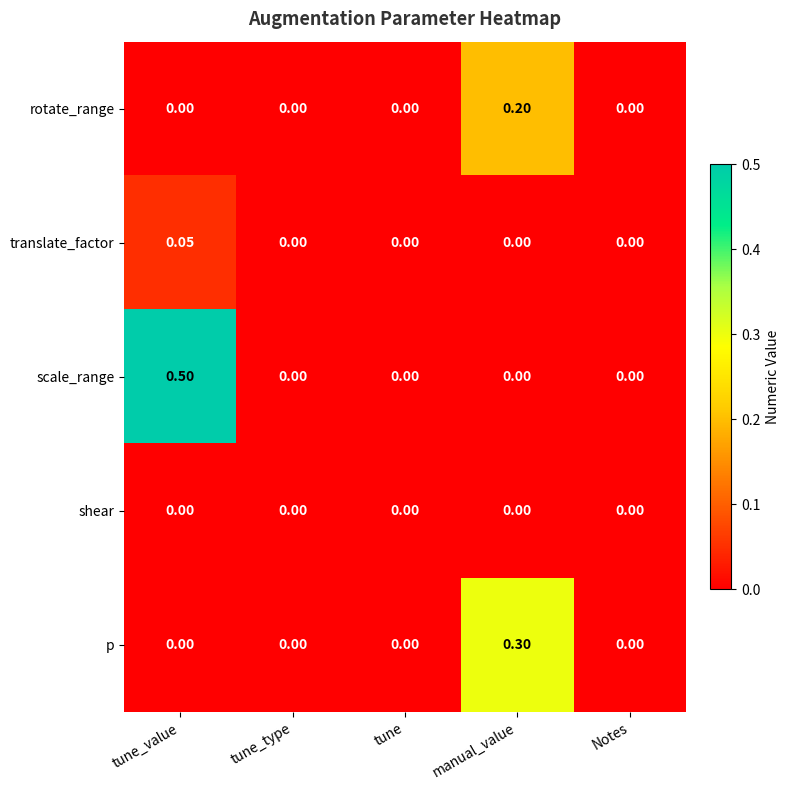

Which category has the highest value across all series?

tune_value